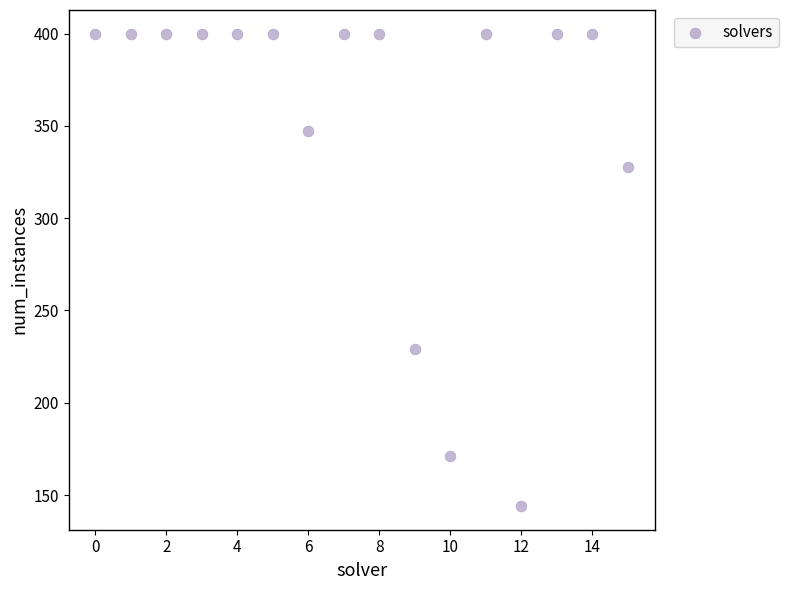

What Y value in the scatter plot is closest to 272?

229